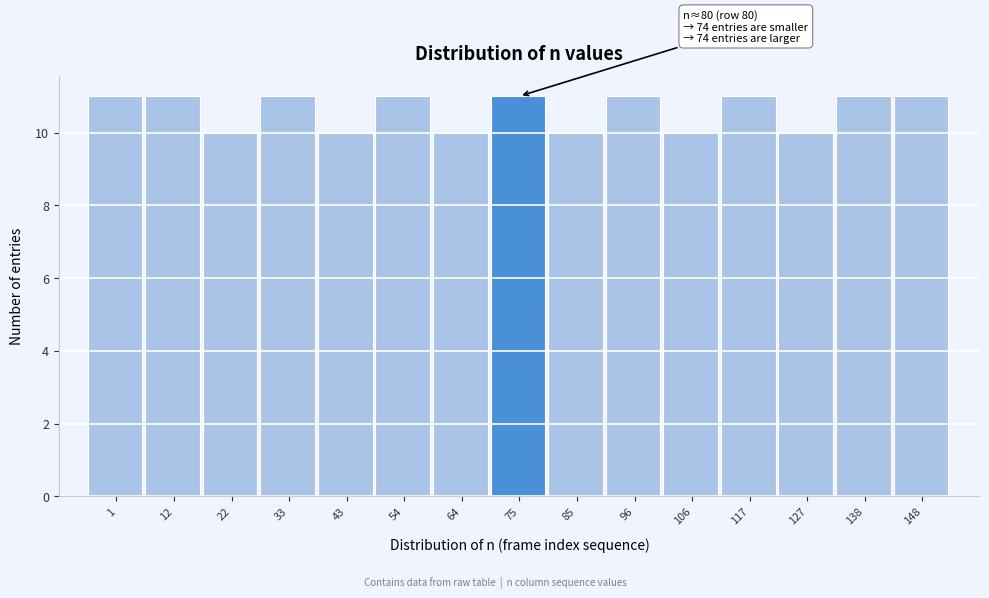

Reading left to right, list all the values displayed in this chart.

1=11	12=11	22=10	33=11	43=10	54=11	64=10	75=11	85=10	96=11	106=10	117=11	127=10	138=11	148=11